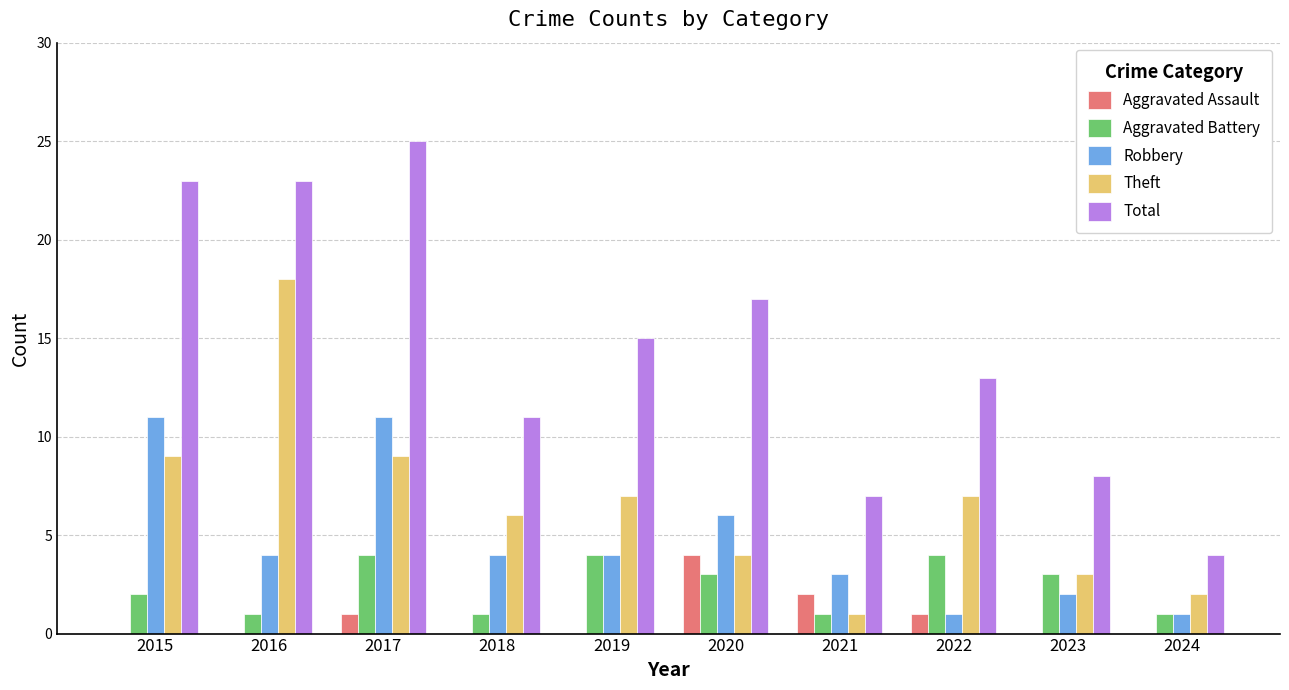

What is the sum of the Theft values at 2024 and 2015?

11